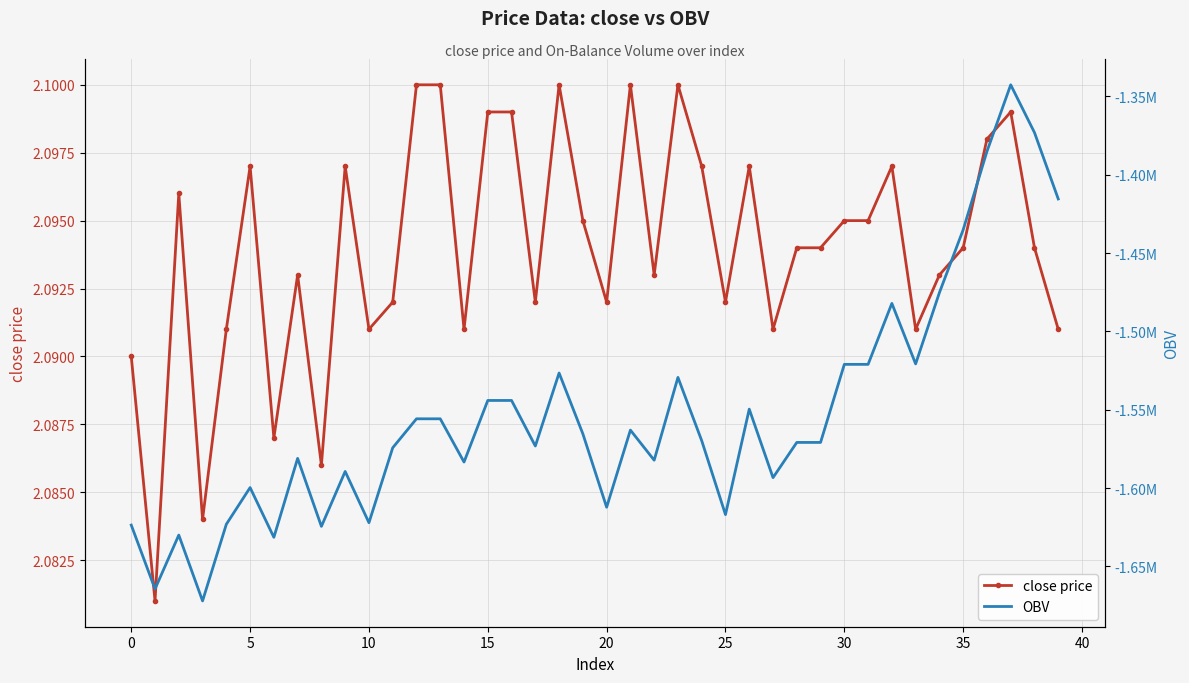

True or false: OBV has a value of -2427976.7 at 11.

False